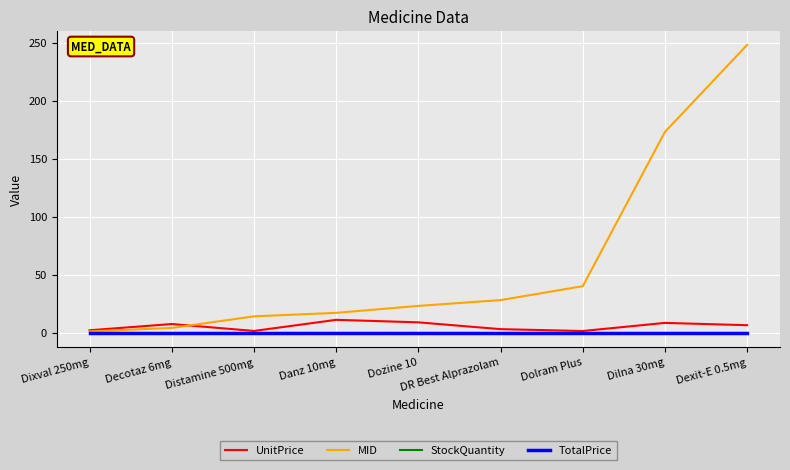

At how many categories does at least one series exceed 81?

2